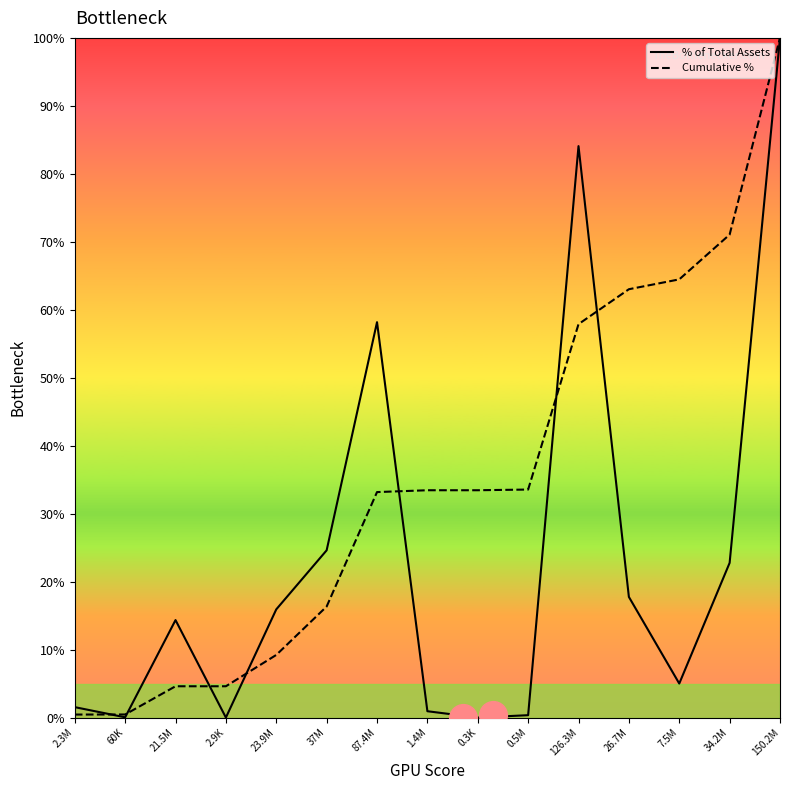

Is the value of % of Total Assets at 34.2M greater than the value of Cumulative % at 7.5M?

No